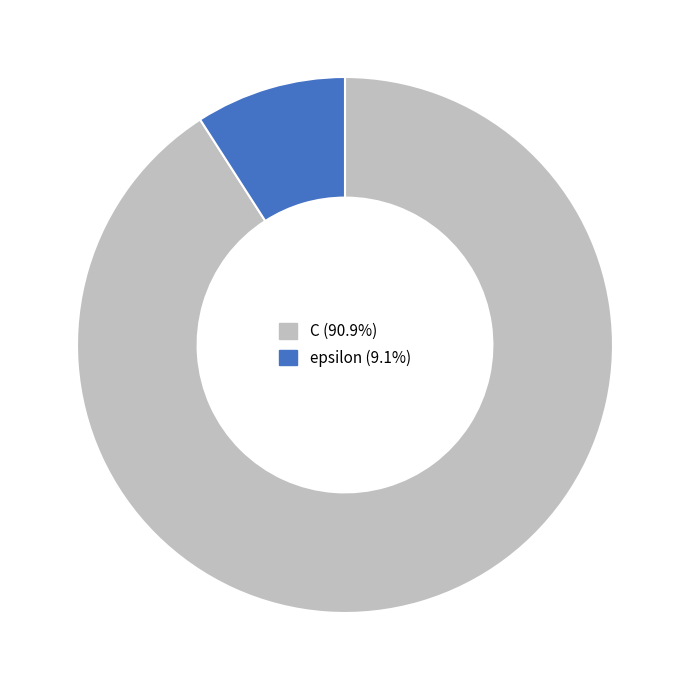

Approximately how many times larger is the value at C (90.9%) compared to epsilon (9.1%)?

10.0